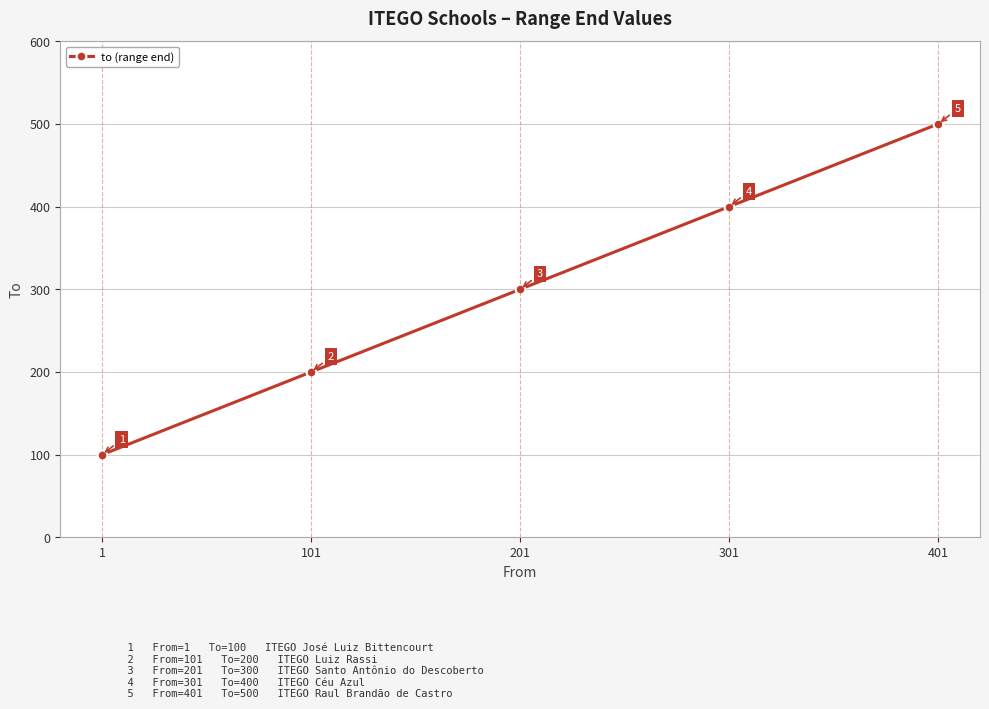

What is the change in value from 1 to 401?

+400